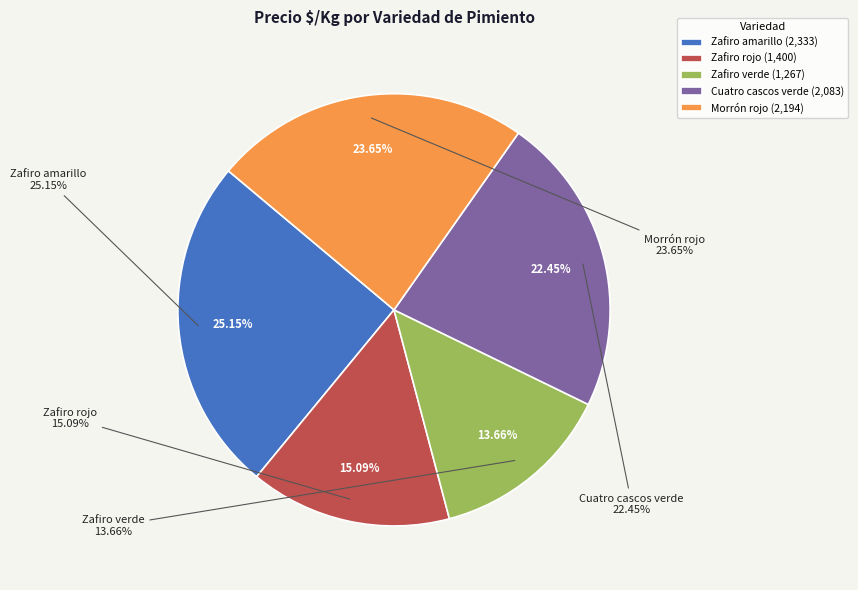

Combined, what portion of the pie is Zafiro amarillo and Zafiro rojo?

40.2%